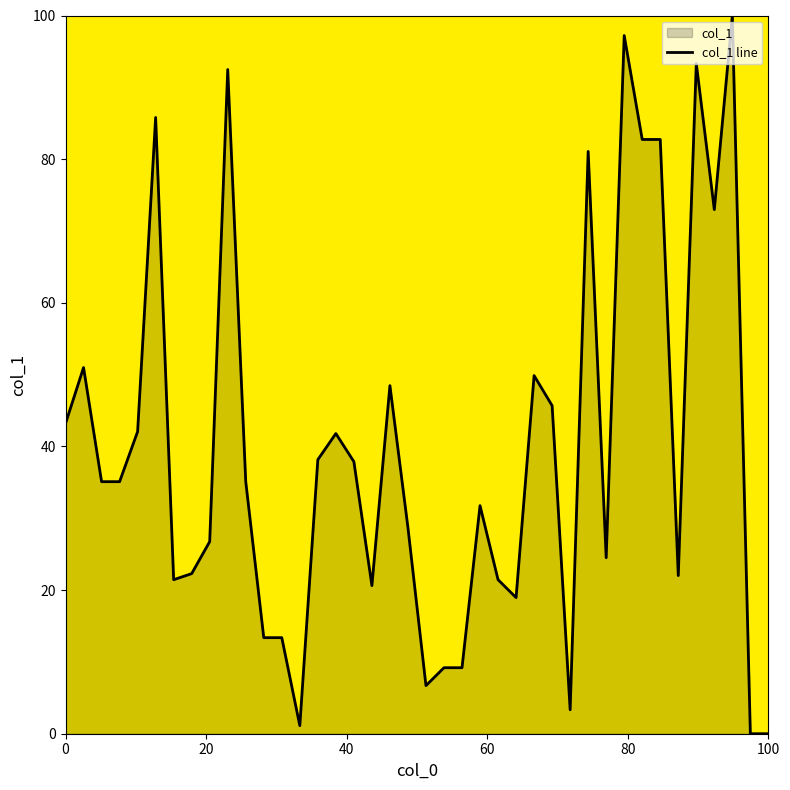

Is it true that the value at 0 is 43.2?

True